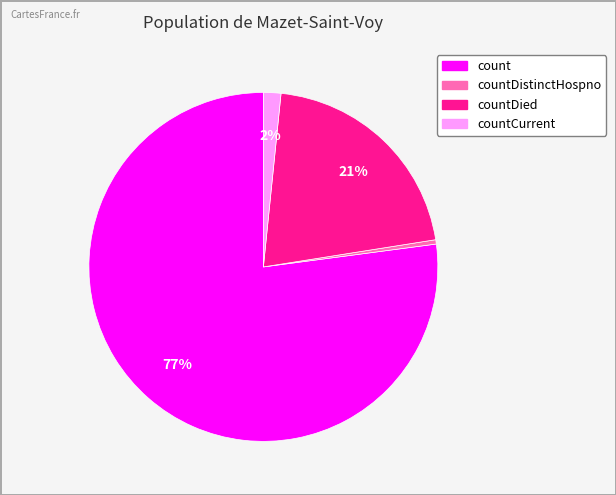

To the nearest percent, what is the average slice percentage?

25%